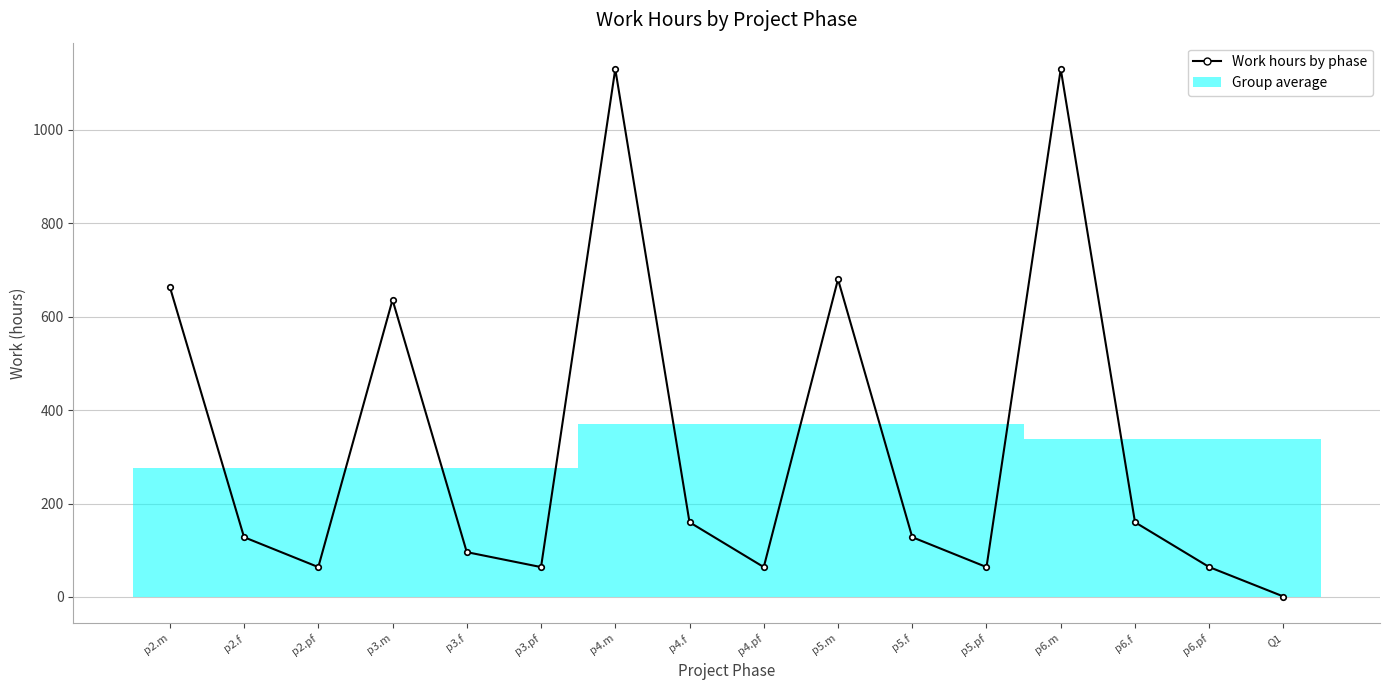

True or false: there are more than 1 points higher than both neighbors.

True